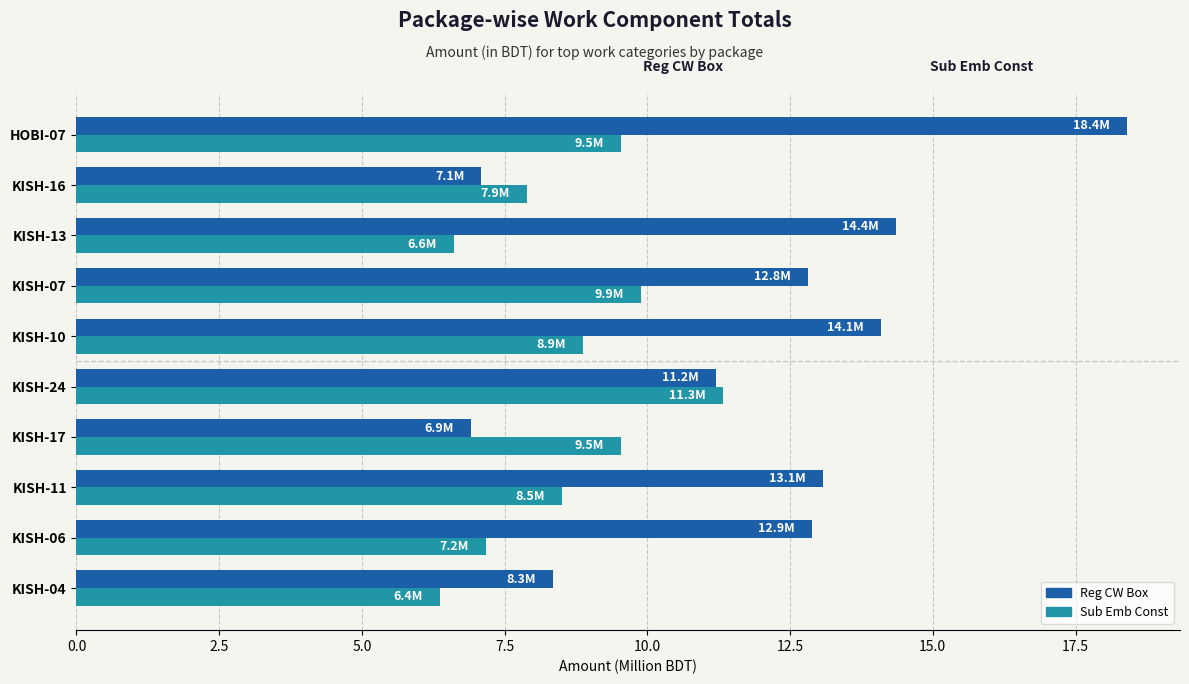

What is the total value across all series at KISH-13?

21.0